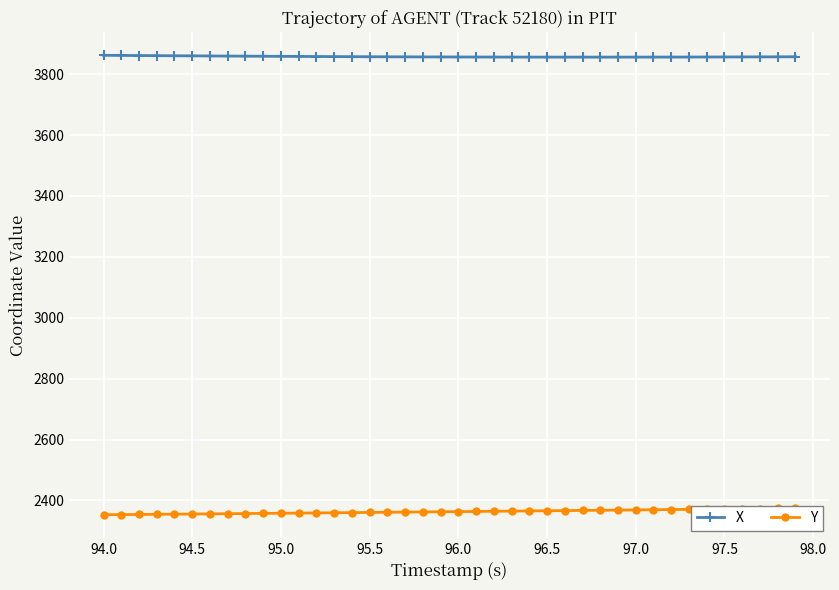

Is it true that X equals 1602.2 at 96.5?

False